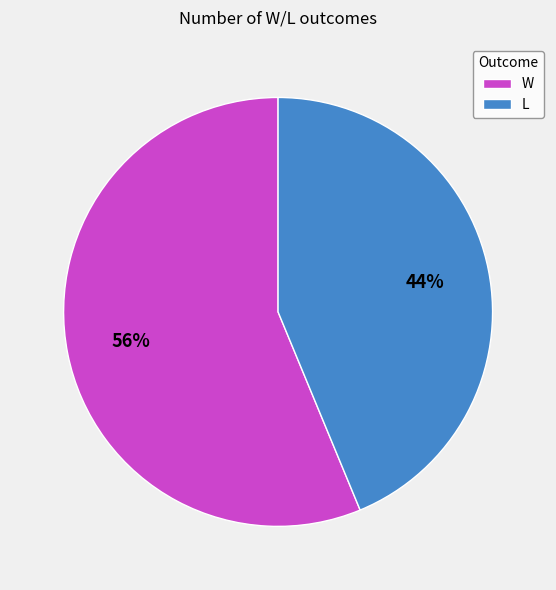

To the nearest percent, what percentage of the pie is L?

44%